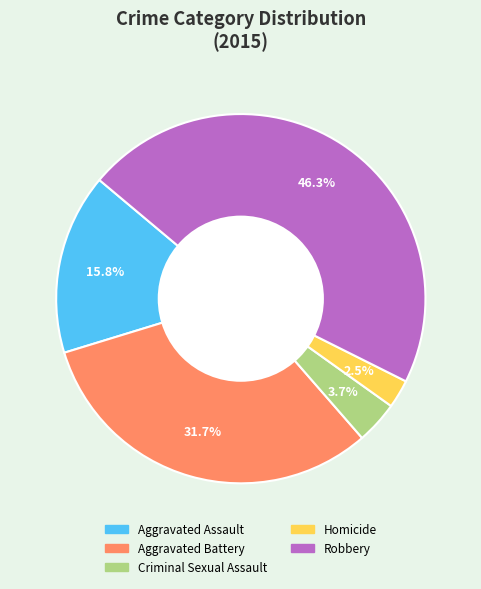

Count the number of slices in the pie.

5